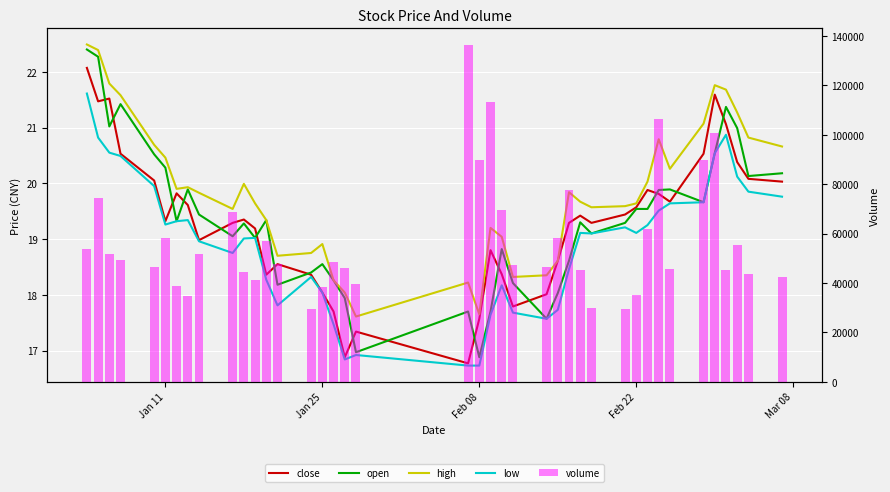

How many groups of bars are there?

40